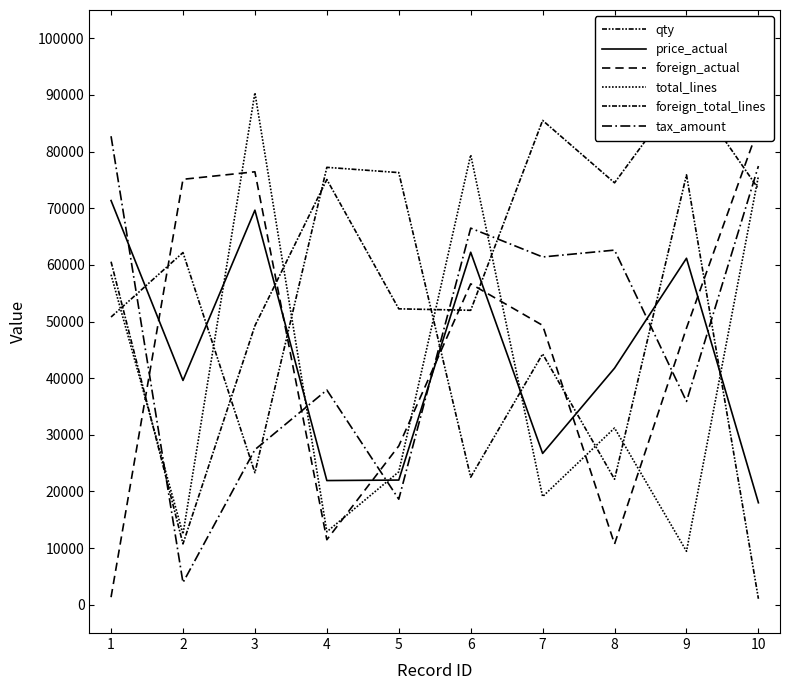

What is the sum of all foreign_actual values?

442145